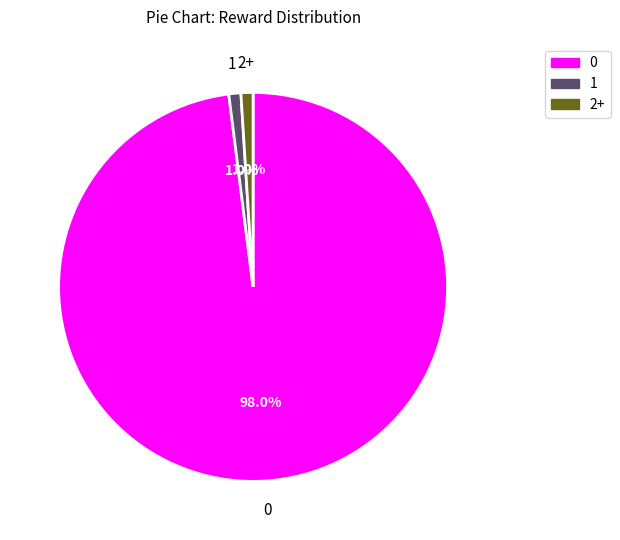

What is the ratio of the value at 1 to the value at 2+?

1.0